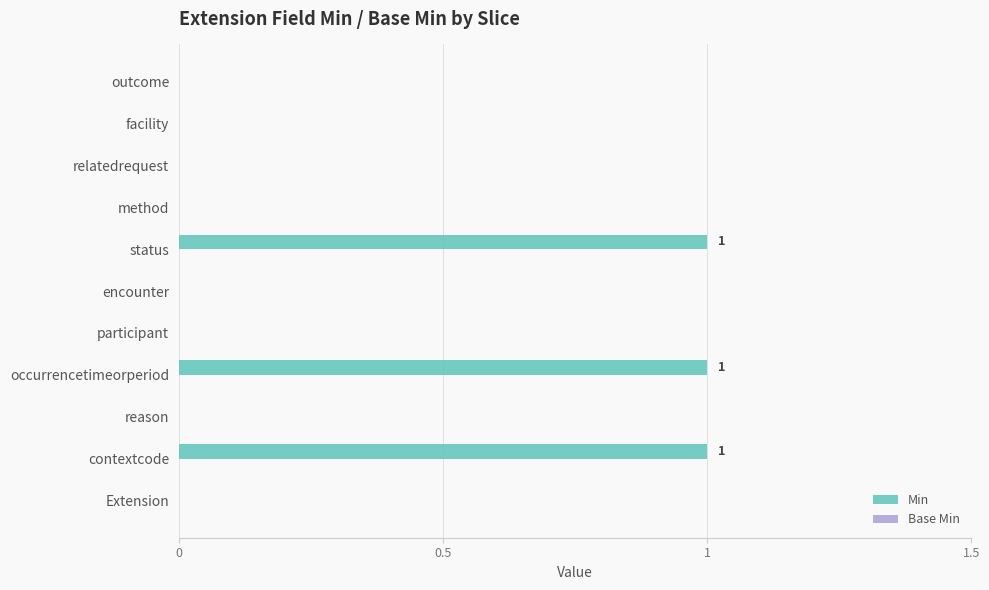

How many categories are shown in the chart?

11